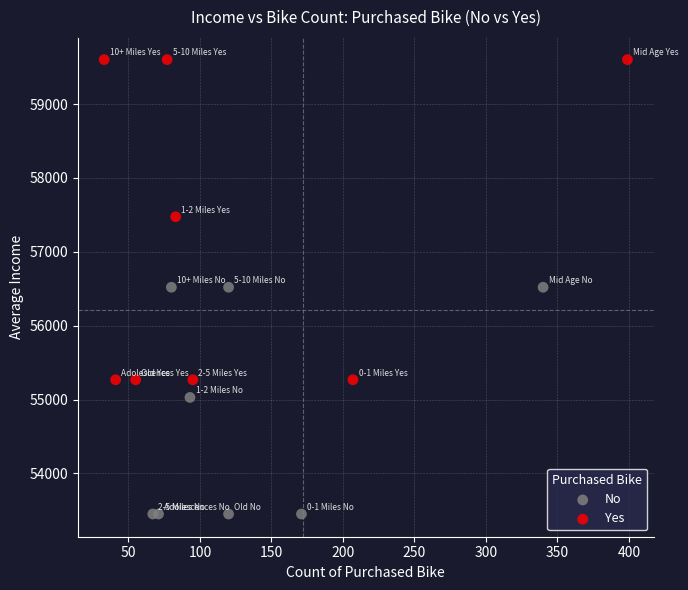

Which series has the widest spread of Y values?

Yes